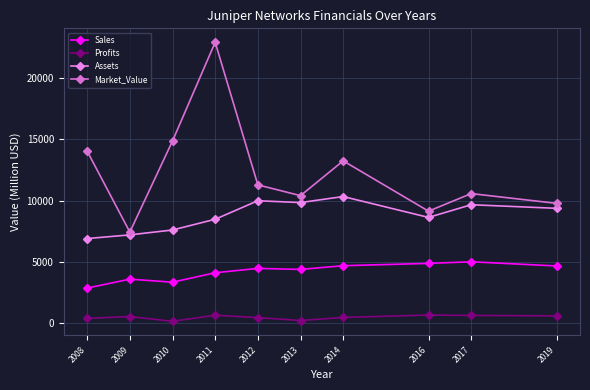

How many data points in Market_Value are less than 11280?

5